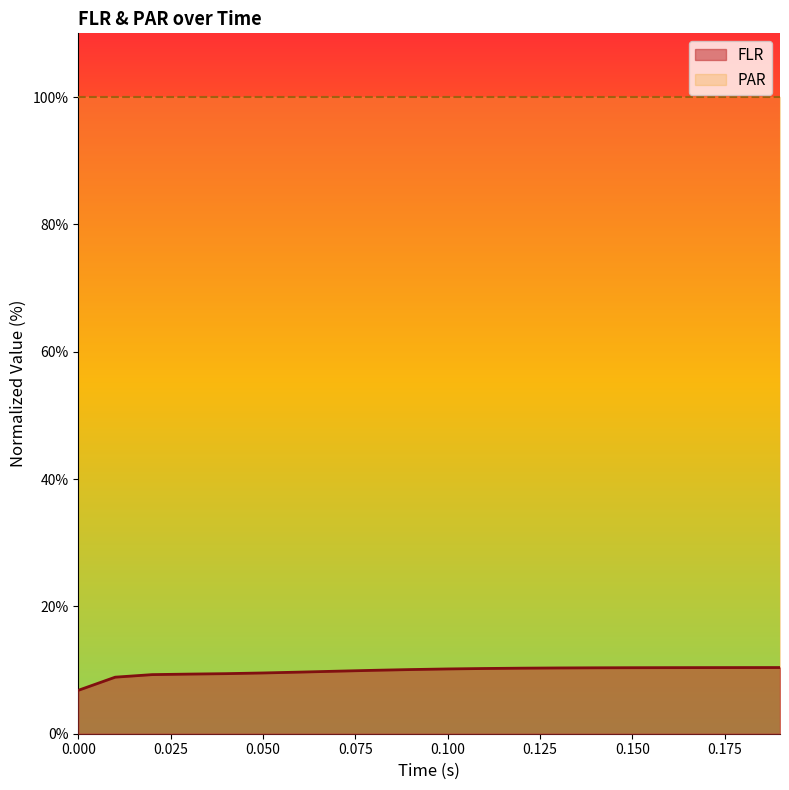

True or false: there are more than 2 points higher than both neighbors.

False